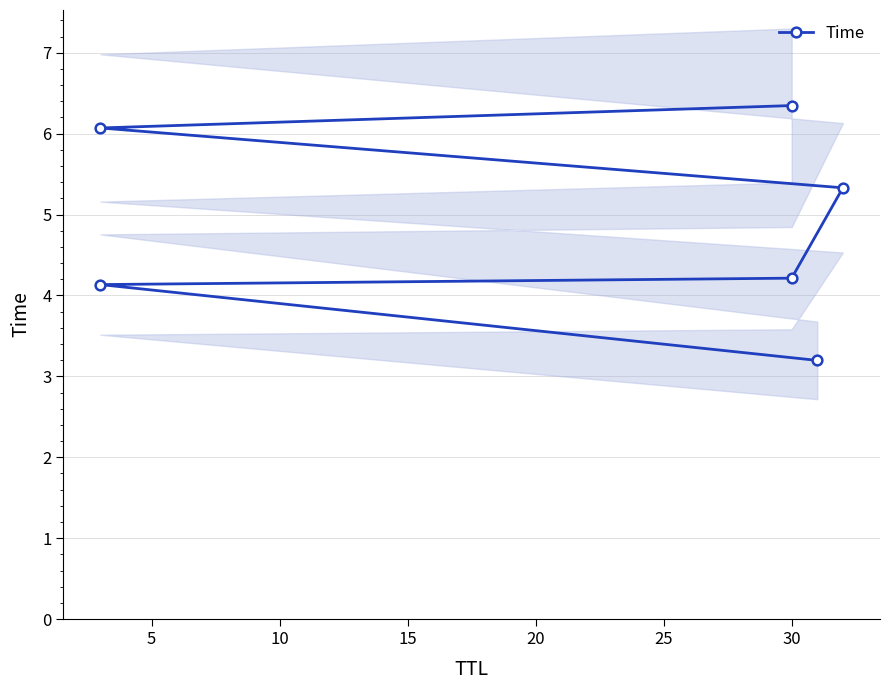

True or false: the data shows 8.8 at 20.

False